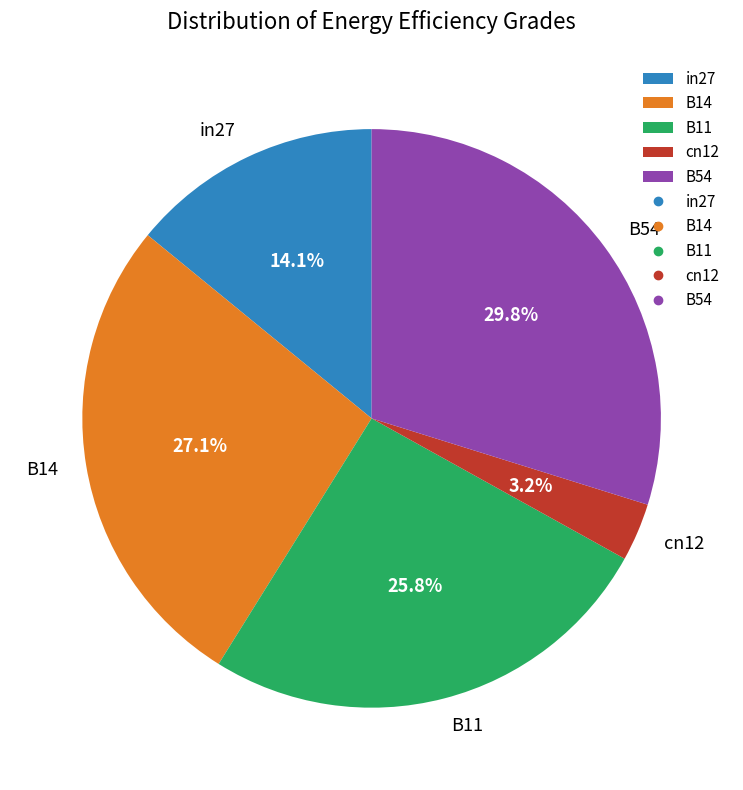

Between B14 and B11, which is larger?

B14